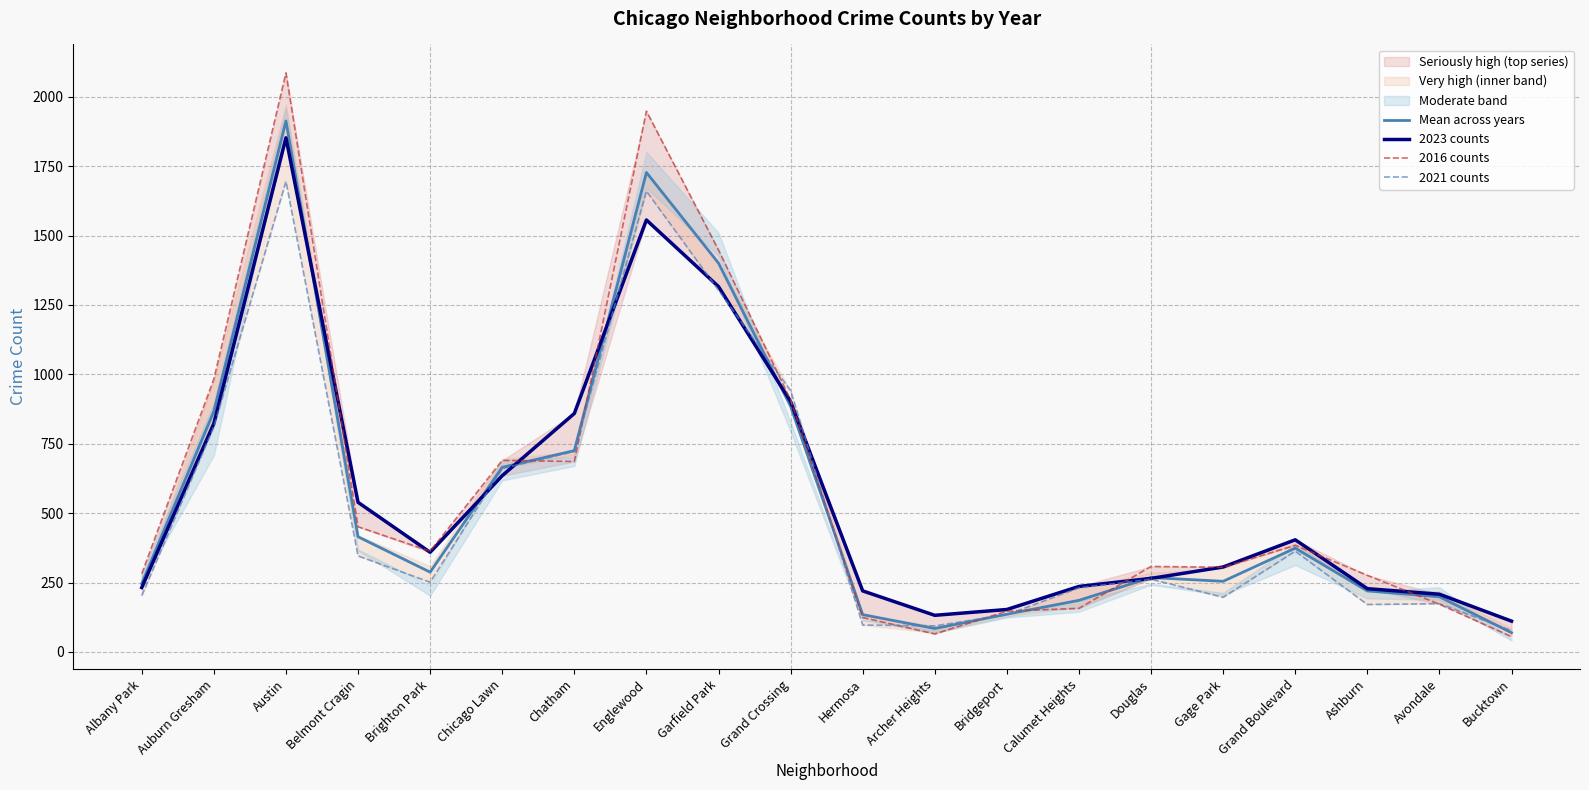

Which series ends up on top after the final intersection of 2021 counts and 2023 counts?

2023 counts